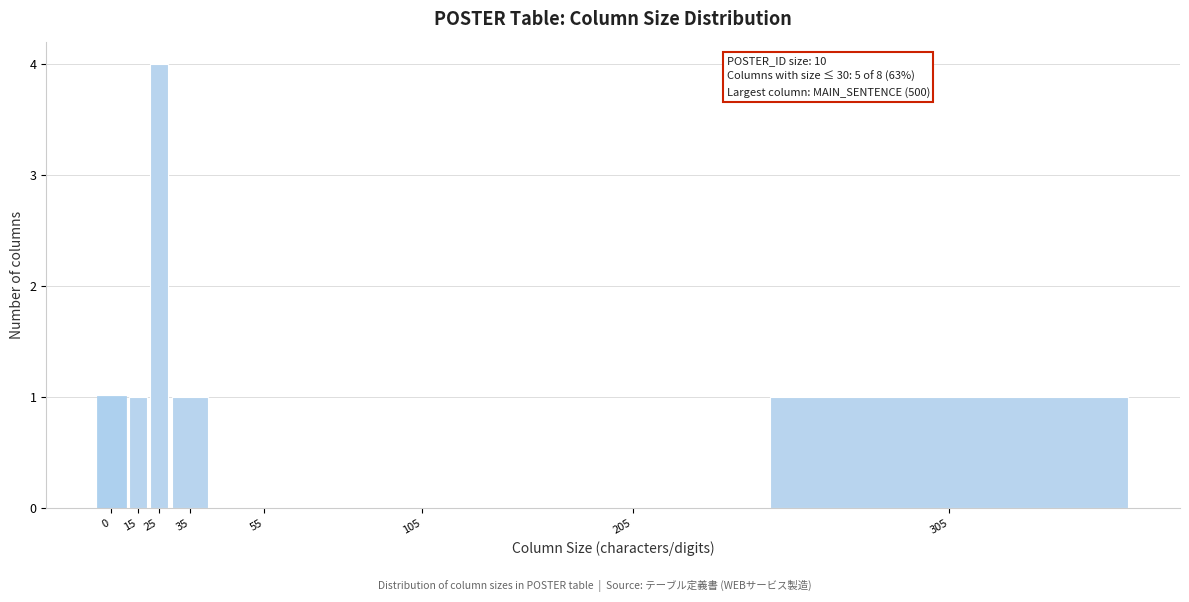

Reading right to left, list all the values displayed in this chart.

305=1	205=0	105=0	55=0	35=1	25=4	15=1	0=1